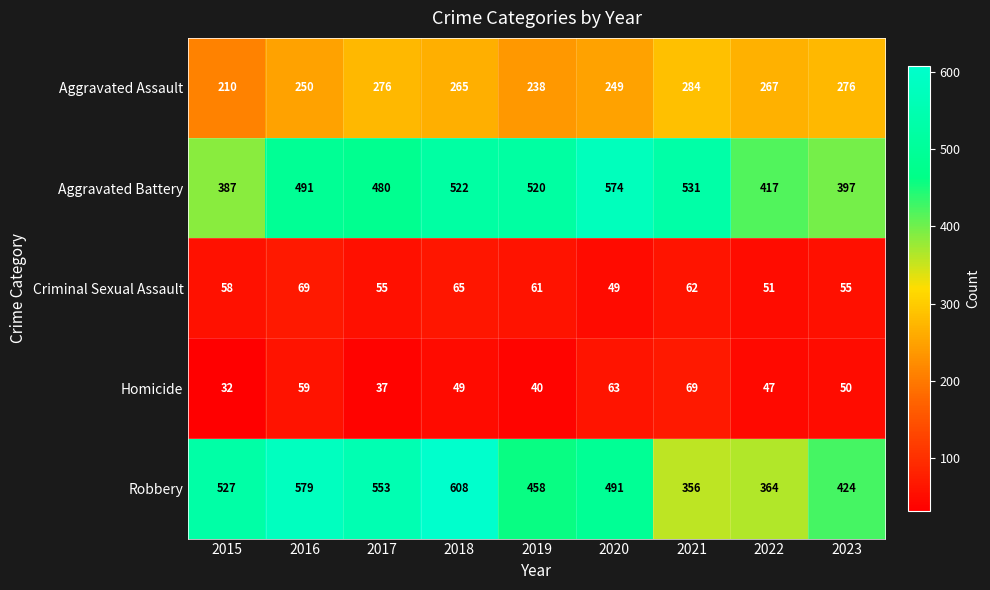

How many Robbery values are between 424 and 553?

5